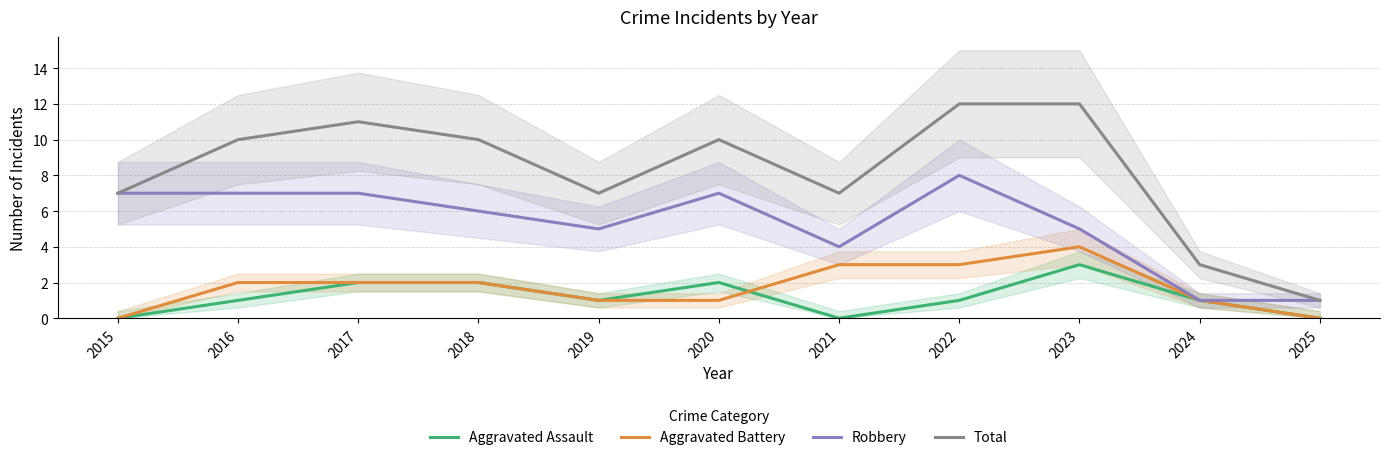

Which category has the highest value in the Total series?

2022